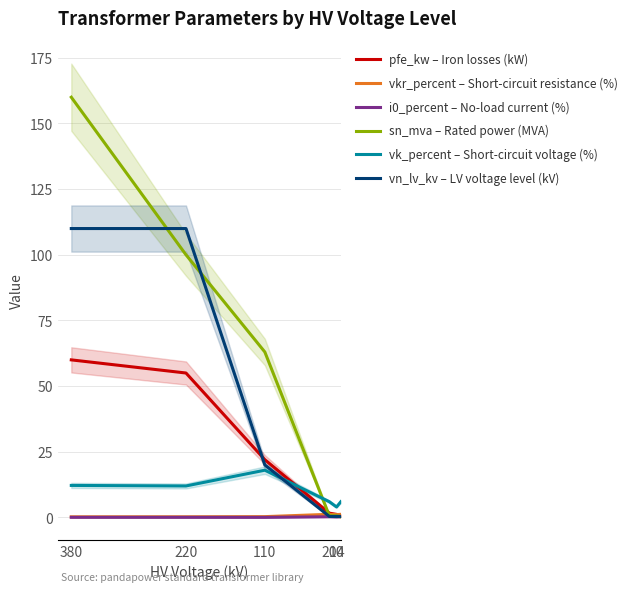

At how many categories does at least one series exceed 103?

2